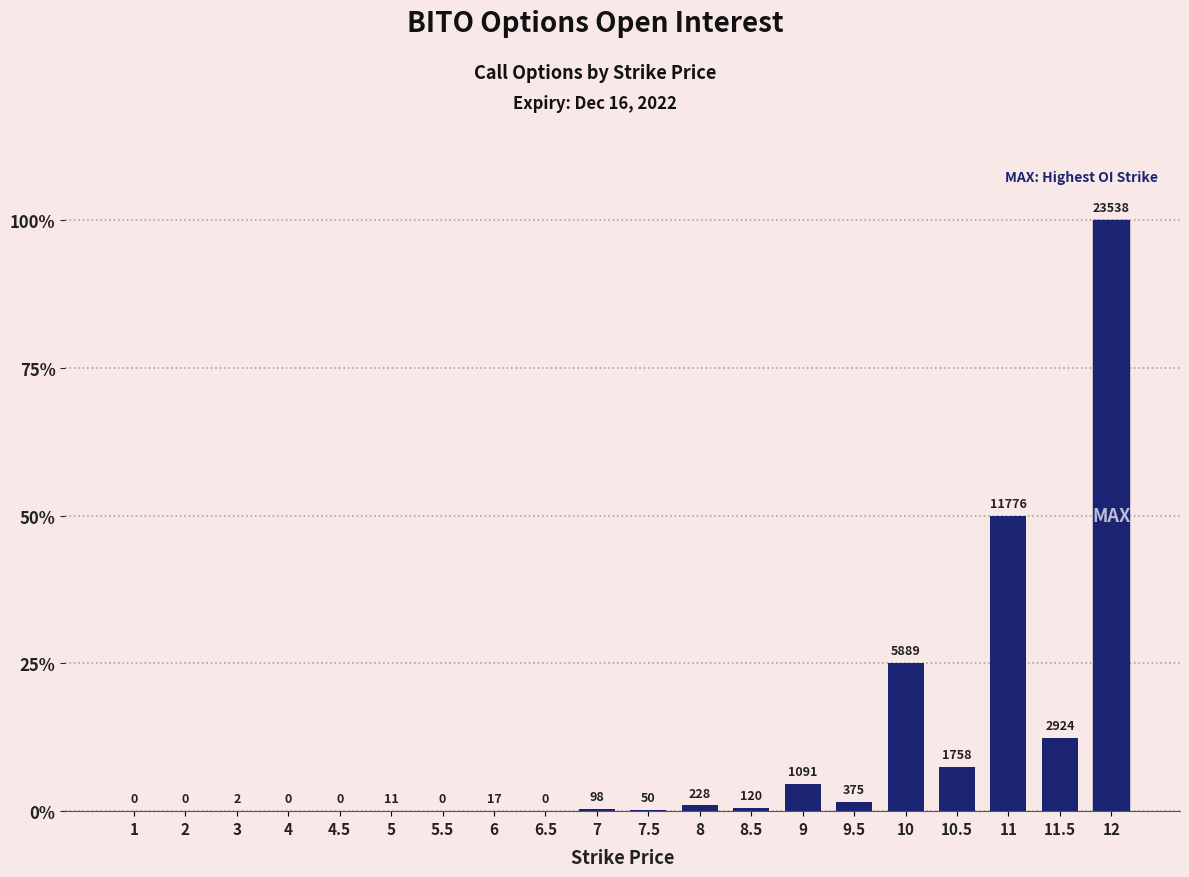

Are the bars horizontal?

No